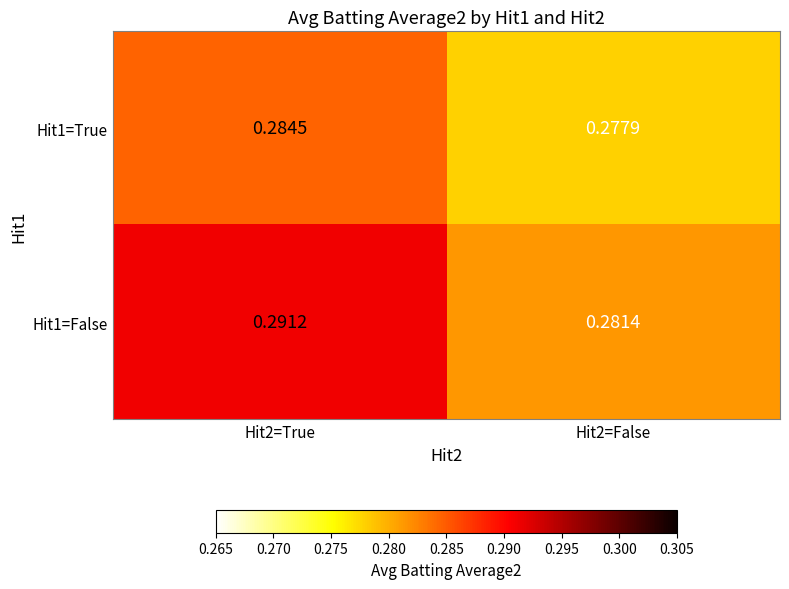

Is the value of Hit1=True at Hit2=True greater than the value of Hit1=False at Hit2=True?

No